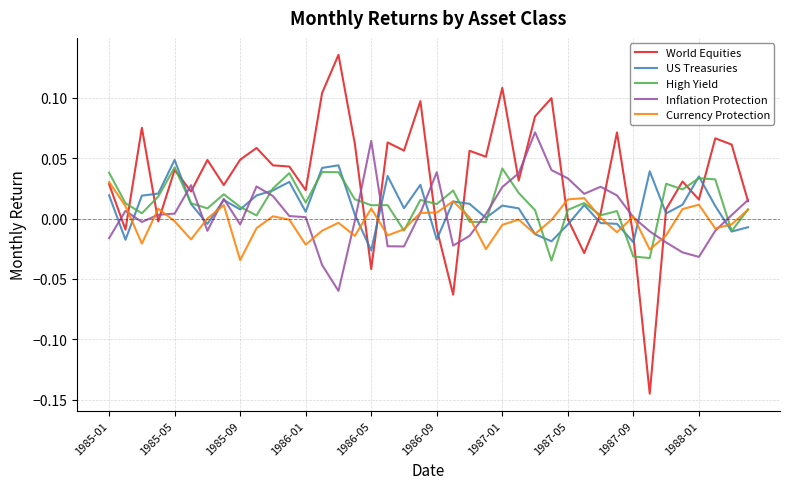

True or false: US Treasuries and World Equities cross at least once.

True